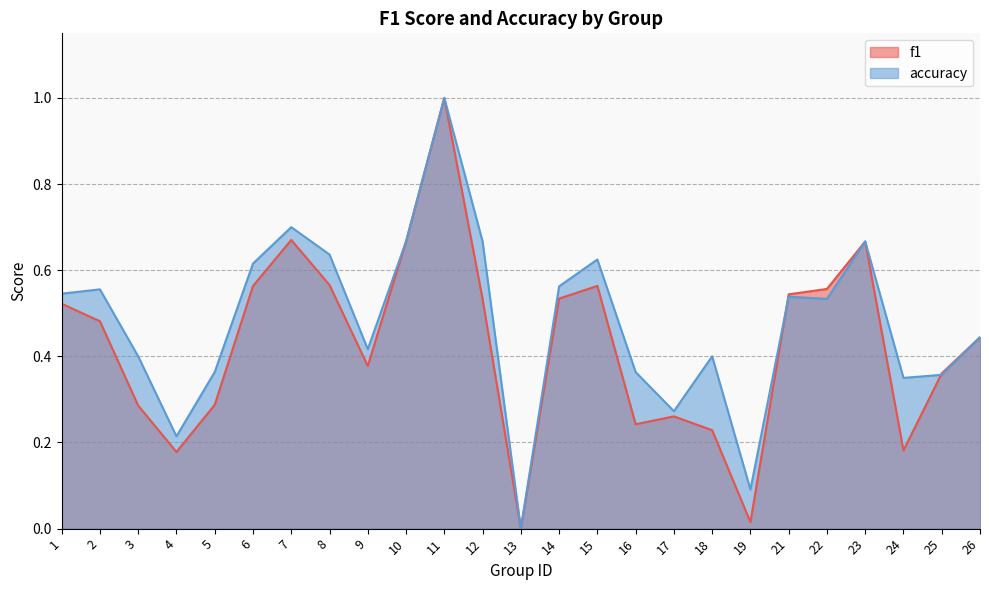

Between 26 and 5, which is larger?

26